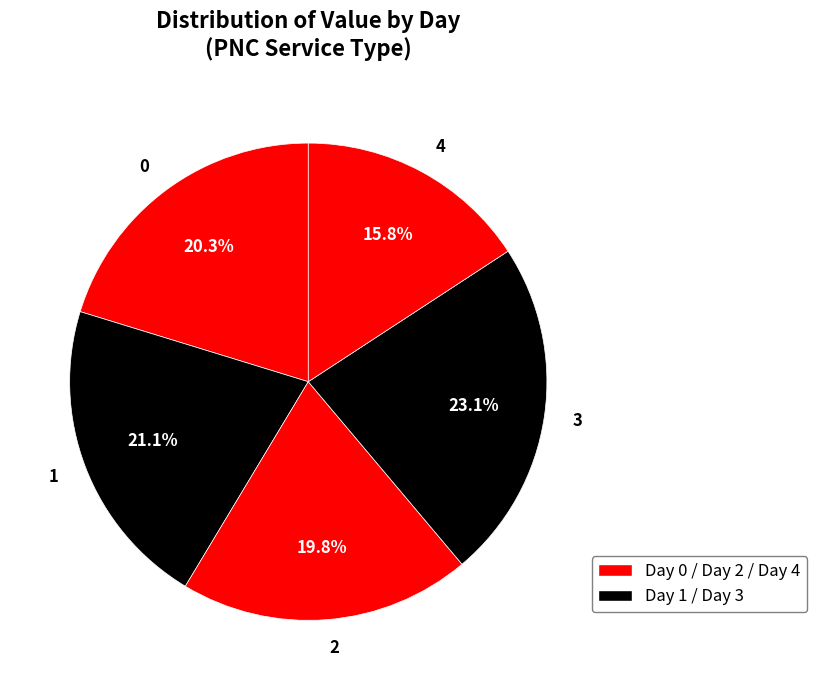

Which slice is the largest?

3